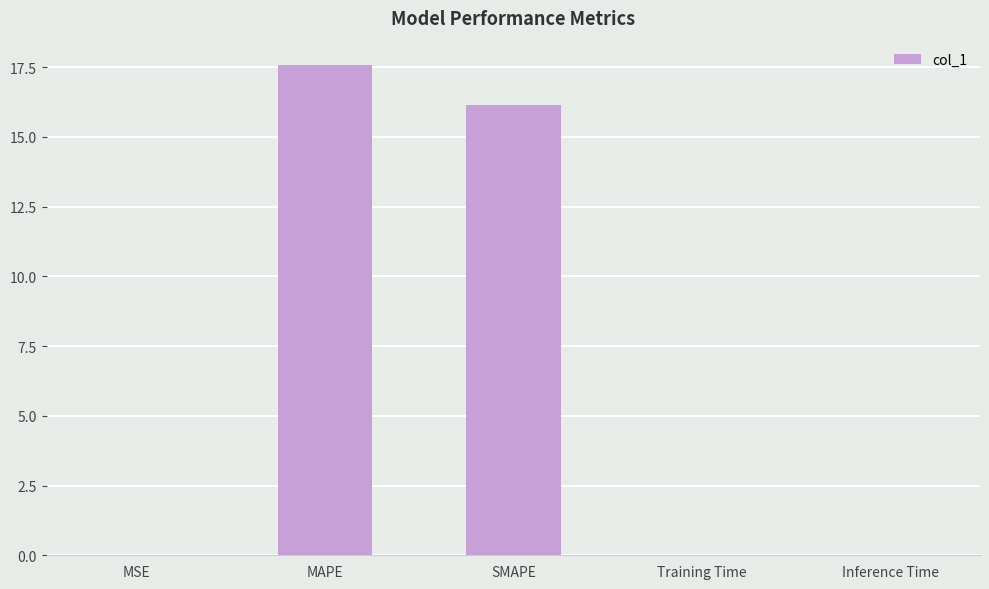

What is the maximum value shown in the chart?

17.6